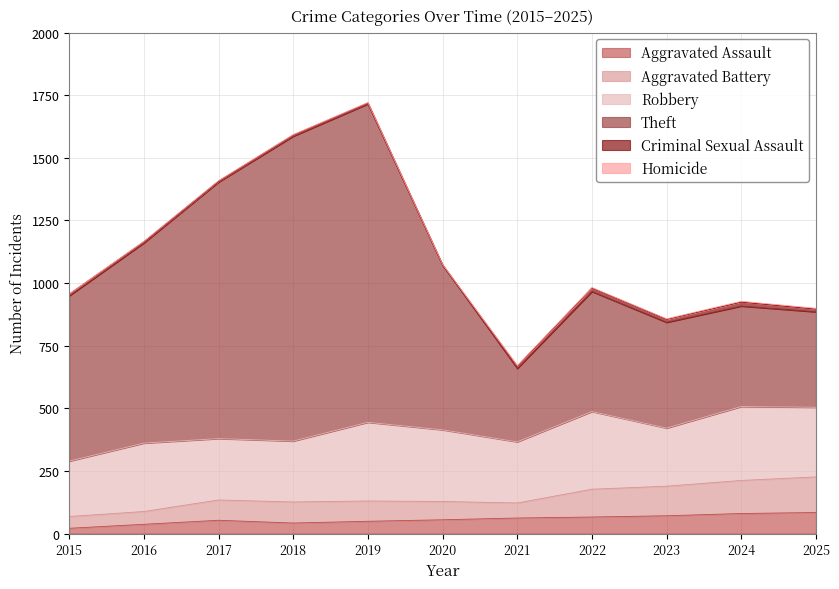

What is the smallest value displayed?

21